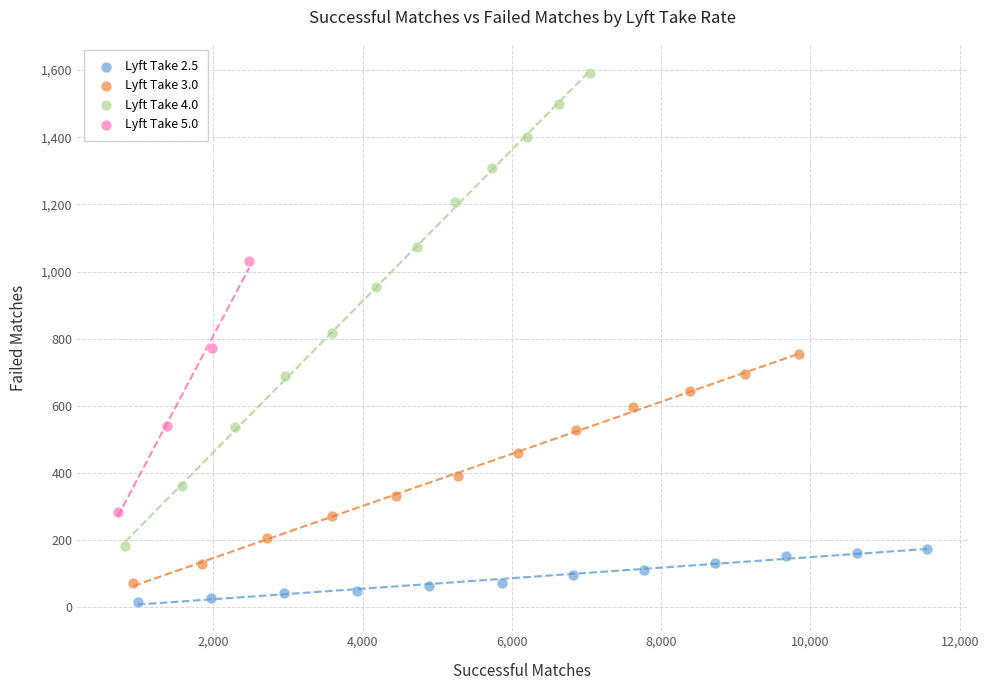

Which series has the widest spread of Y values?

Lyft Take 4.0